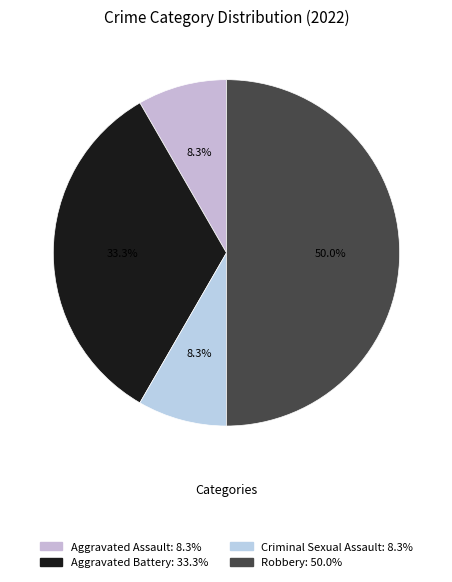

What is the largest slice in the pie chart?

Robbery